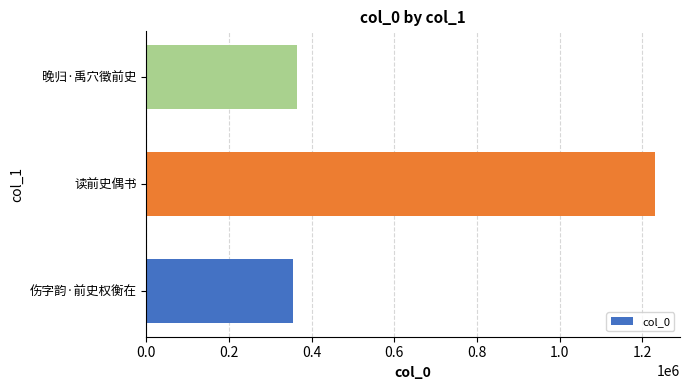

At which label is the value closest to 792273?

晚归·禹穴徵前史